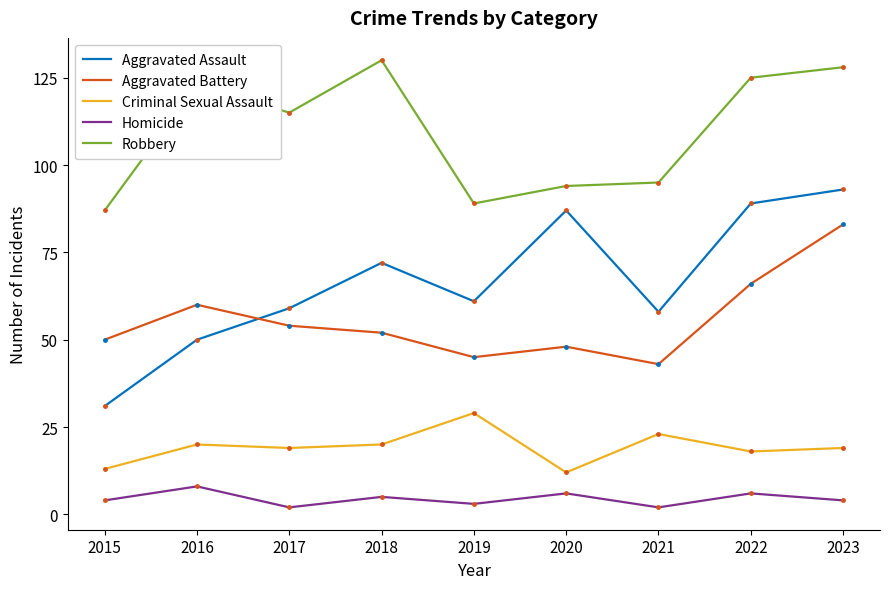

List the series in order of their peak value, lowest first.

Homicide, Criminal Sexual Assault, Aggravated Battery, Aggravated Assault, Robbery